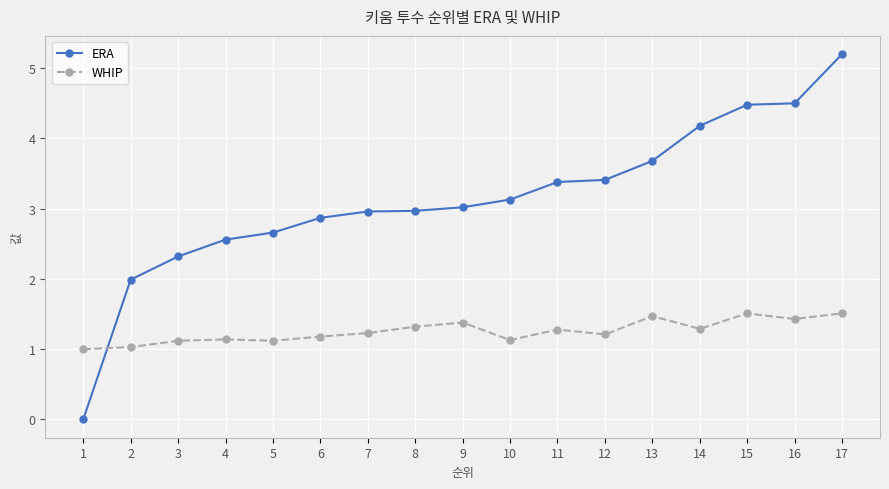

Which category has the highest value across all series?

17